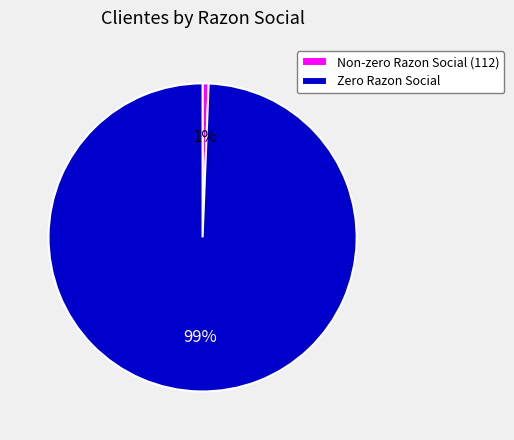

The Zero Razon Social slice represents 91% of the pie. True or false?

False